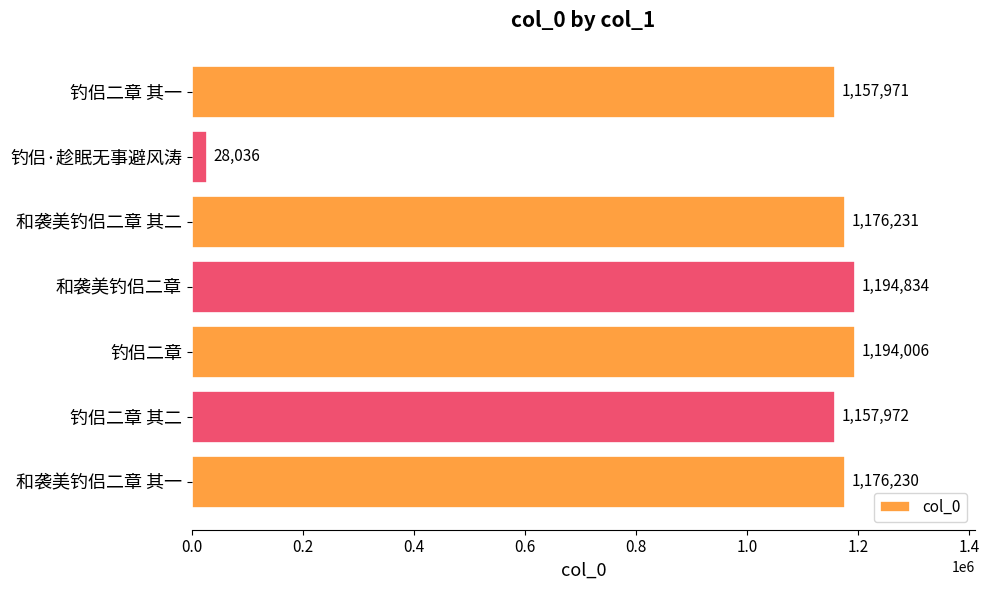

Where is the data nearest to the value 611435?

钓侣二章 其一